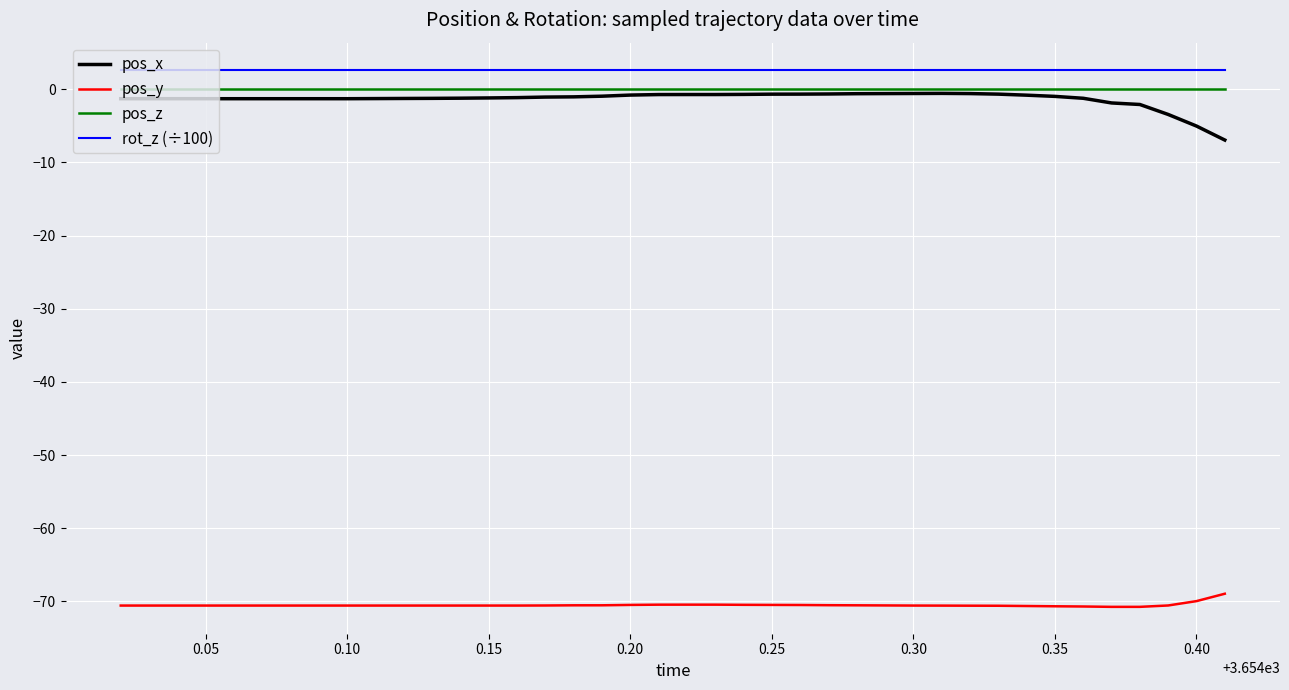

True or false: pos_z and pos_y cross at least once.

False